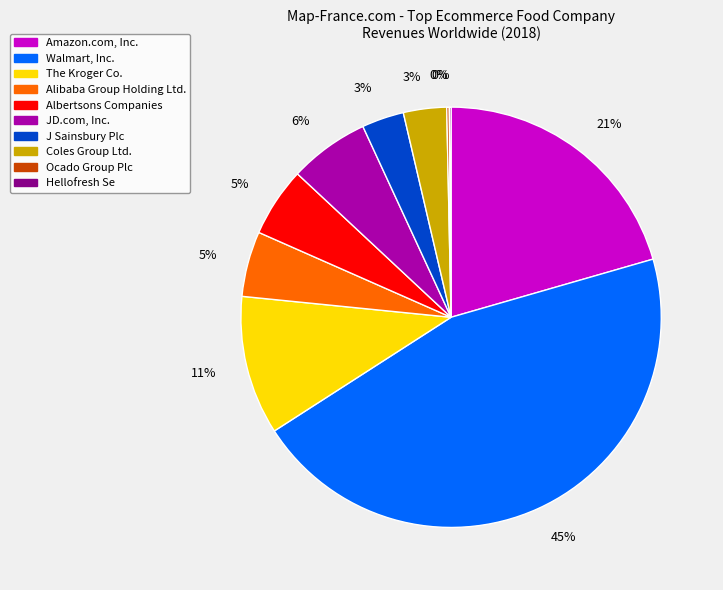

To the nearest percent, what portion does Albertsons Companies represent?

5%